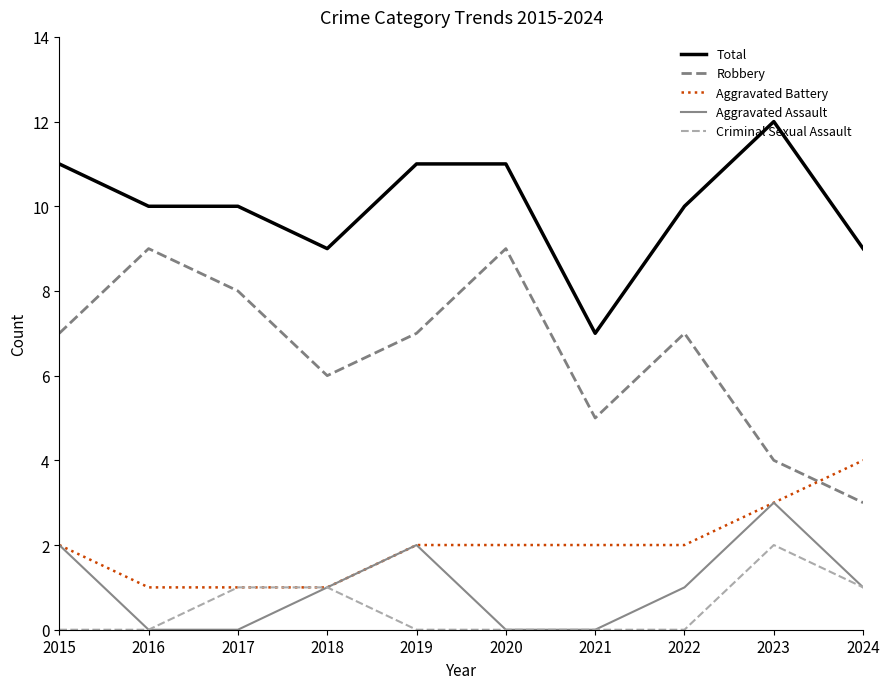

Which label corresponds to the largest value in the chart?

2023